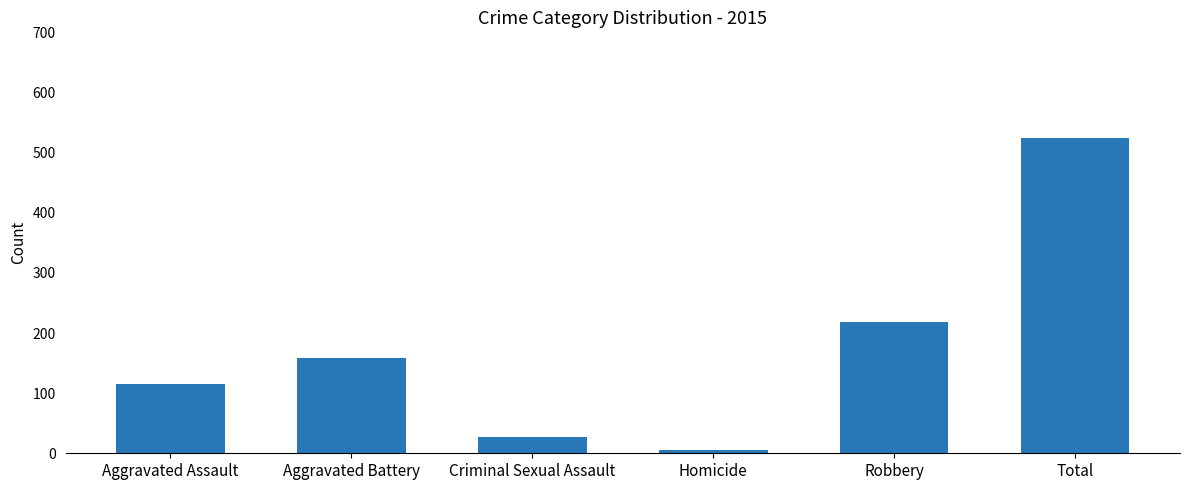

Reading left to right, extract all data points from this chart.

Aggravated Assault=115	Aggravated Battery=159	Criminal Sexual Assault=27	Homicide=6	Robbery=218	Total=525